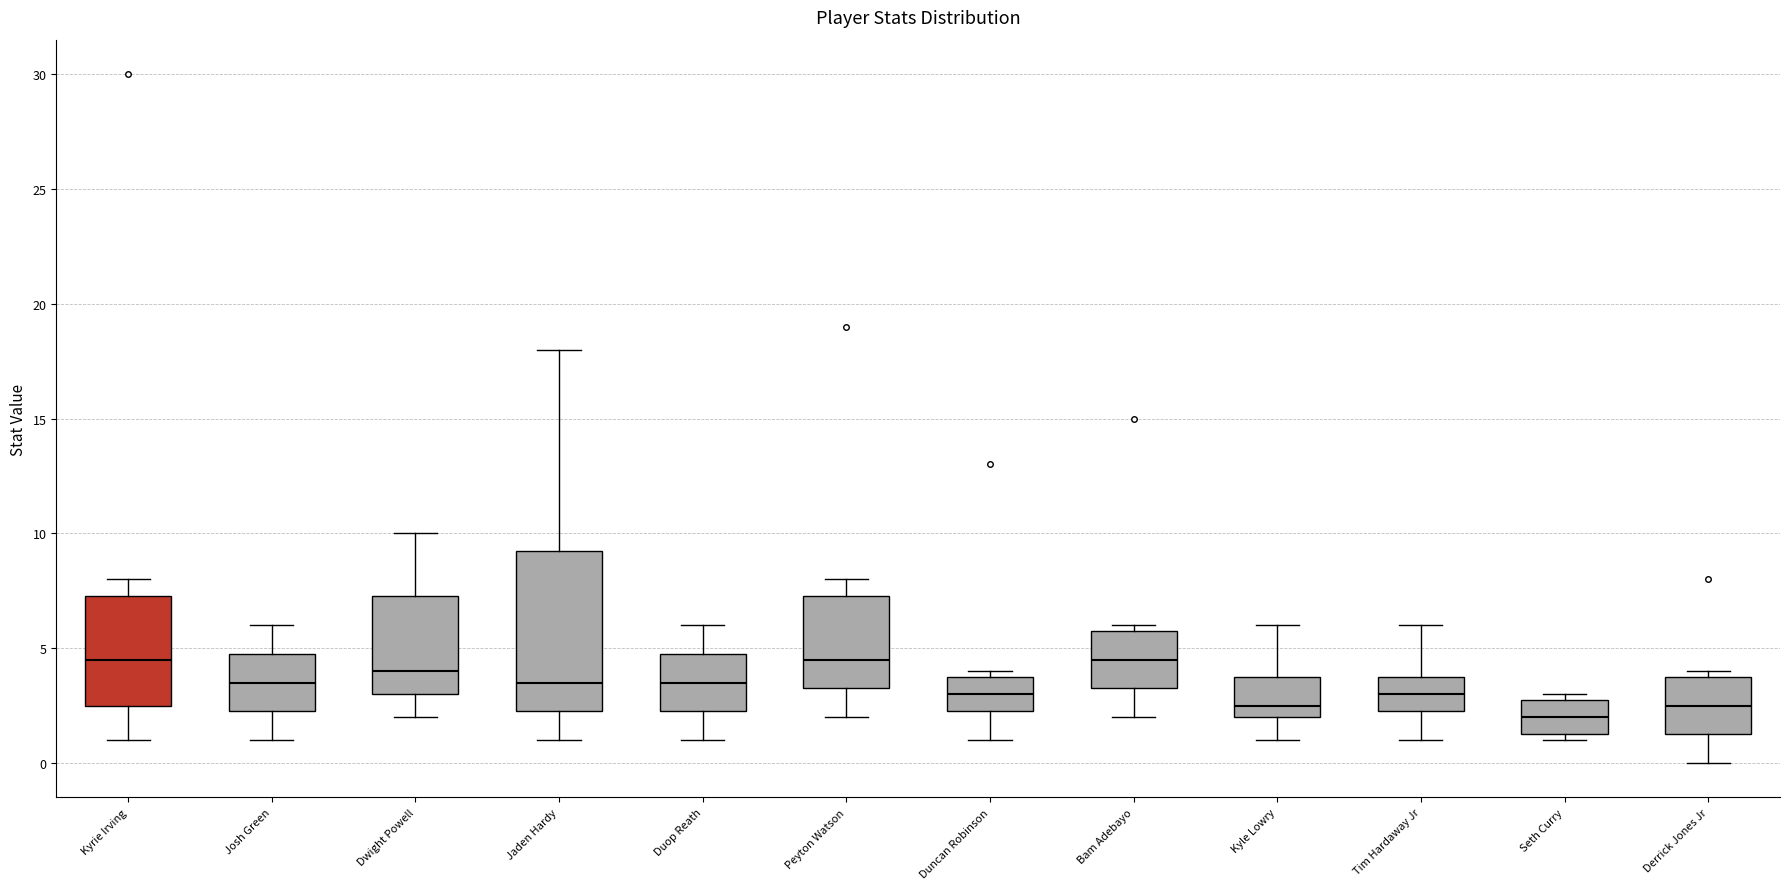

Reading left to right, read every box against the y-axis: the position of its median line, the range the box covers, and the ends of its whiskers. The values are not printed on the chart, so give them approximately, as read against the axis.

Kyrie Irving: median 4.5, box 2.5 to 7.5, whiskers 1.0 to 8.0
Josh Green: median 3.5, box 2.5 to 5.0, whiskers 1.0 to 6.0
Dwight Powell: median 4.0, box 3.0 to 7.5, whiskers 2.0 to 10.0
Jaden Hardy: median 3.5, box 2.5 to 9.5, whiskers 1.0 to 18.0
Duop Reath: median 3.5, box 2.5 to 5.0, whiskers 1.0 to 6.0
Peyton Watson: median 4.5, box 3.5 to 7.5, whiskers 2.0 to 8.0
Duncan Robinson: median 3.0, box 2.5 to 4.0, whiskers 1.0 to 4.0 (just above the box's upper edge)
Bam Adebayo: median 4.5, box 3.5 to 6.0, whiskers 2.0 to 6.0 (just above the box's upper edge)
Kyle Lowry: median 2.5, box 2.0 to 4.0, whiskers 1.0 to 6.0
Tim Hardaway Jr: median 3.0, box 2.5 to 4.0, whiskers 1.0 to 6.0
Seth Curry: median 2.0, box 1.5 to 3.0, whiskers 1.0 to 3.0 (just above the box's upper edge)
Derrick Jones Jr: median 2.5, box 1.5 to 4.0, whiskers 0.0 to 4.0 (just above the box's upper edge)